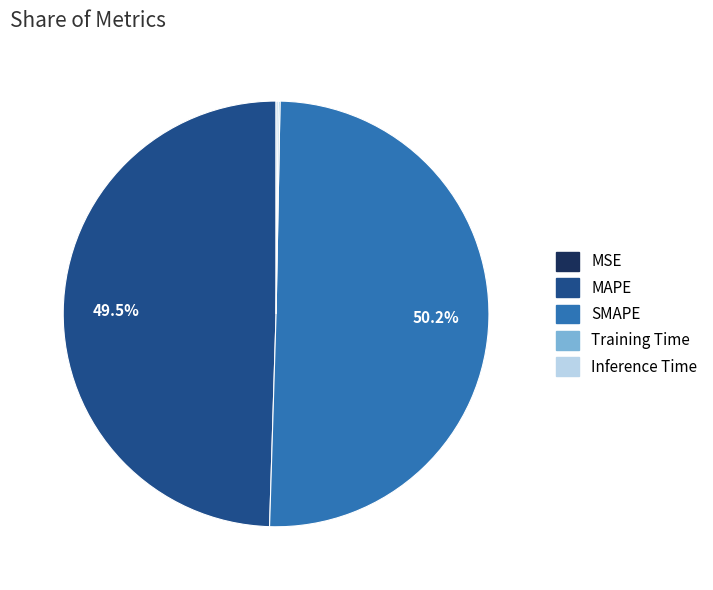

What is the largest slice in the pie chart?

SMAPE